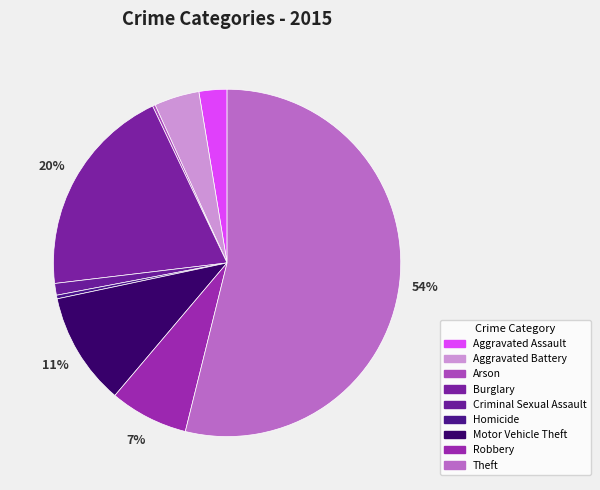

What percentage is the Aggravated Assault slice, to the nearest percent?

3%